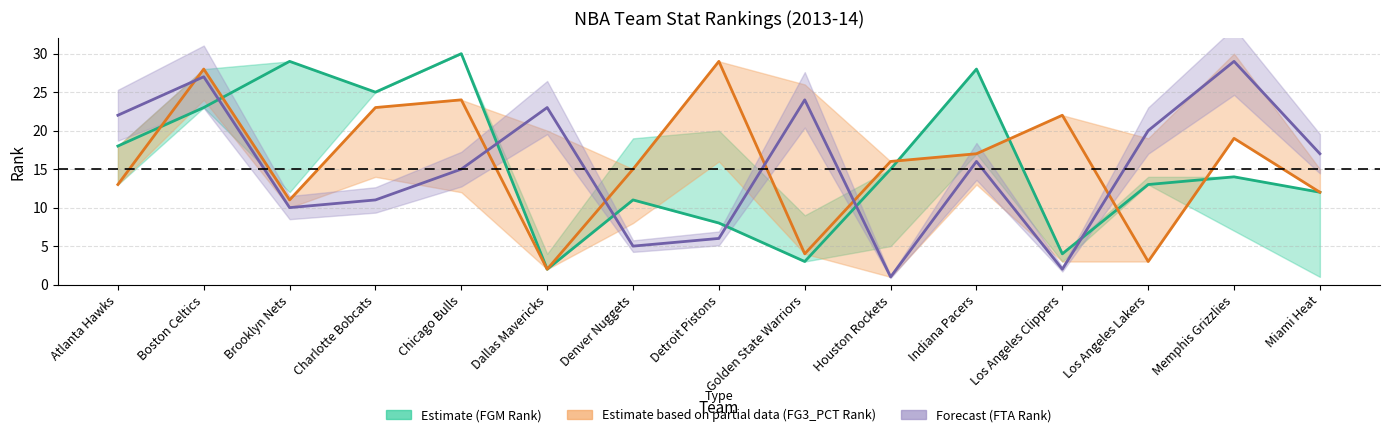

What is the minimum value shown in the chart?

1